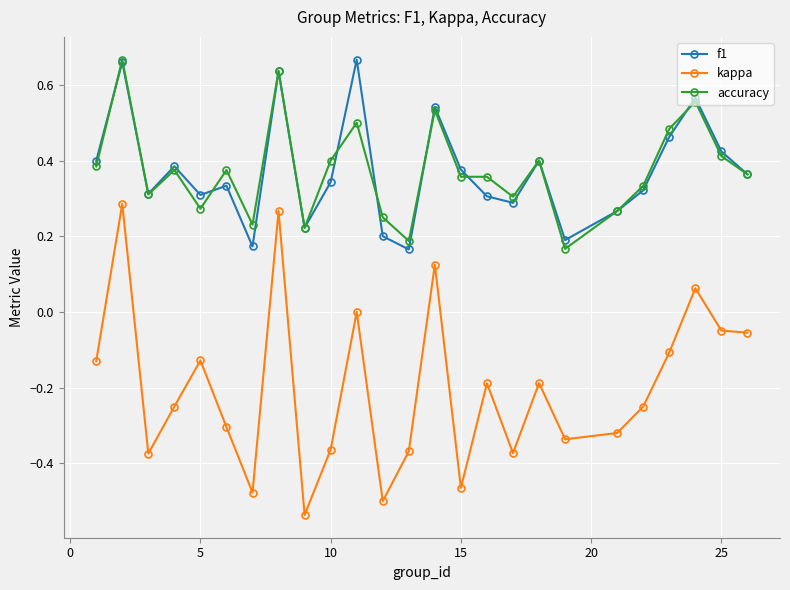

How many lines are shown in the chart?

3